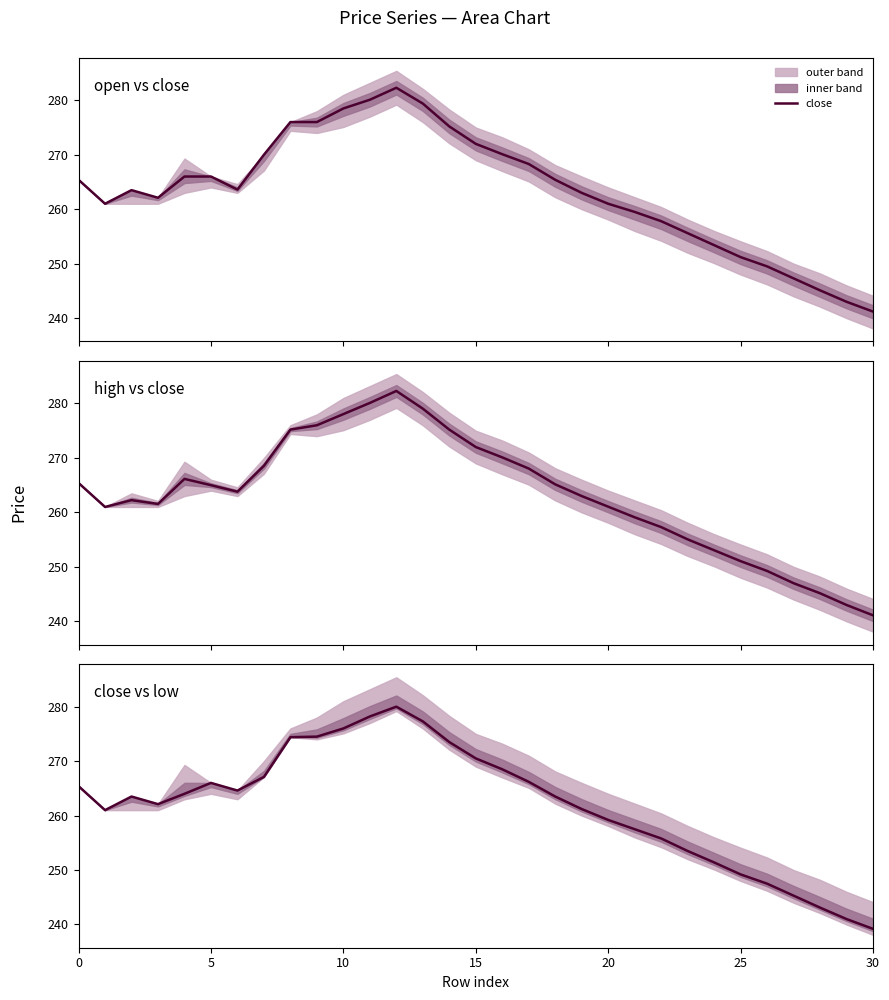

True or false: close has a value of 103.7 at 17.

False